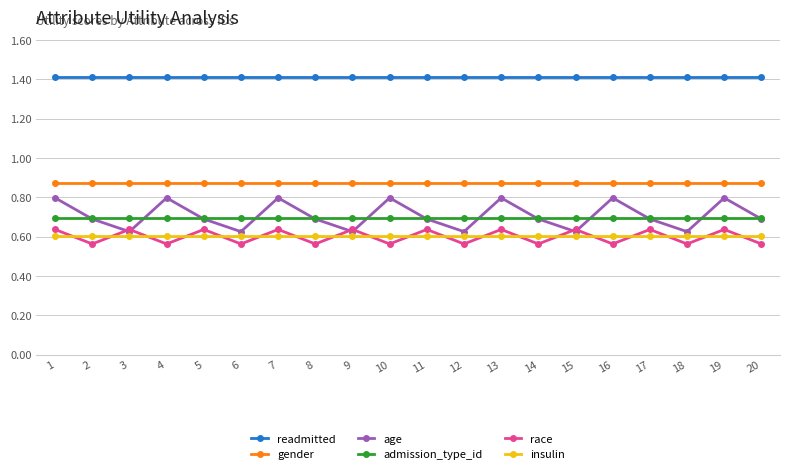

What is the total value across all series at 2?

4.8